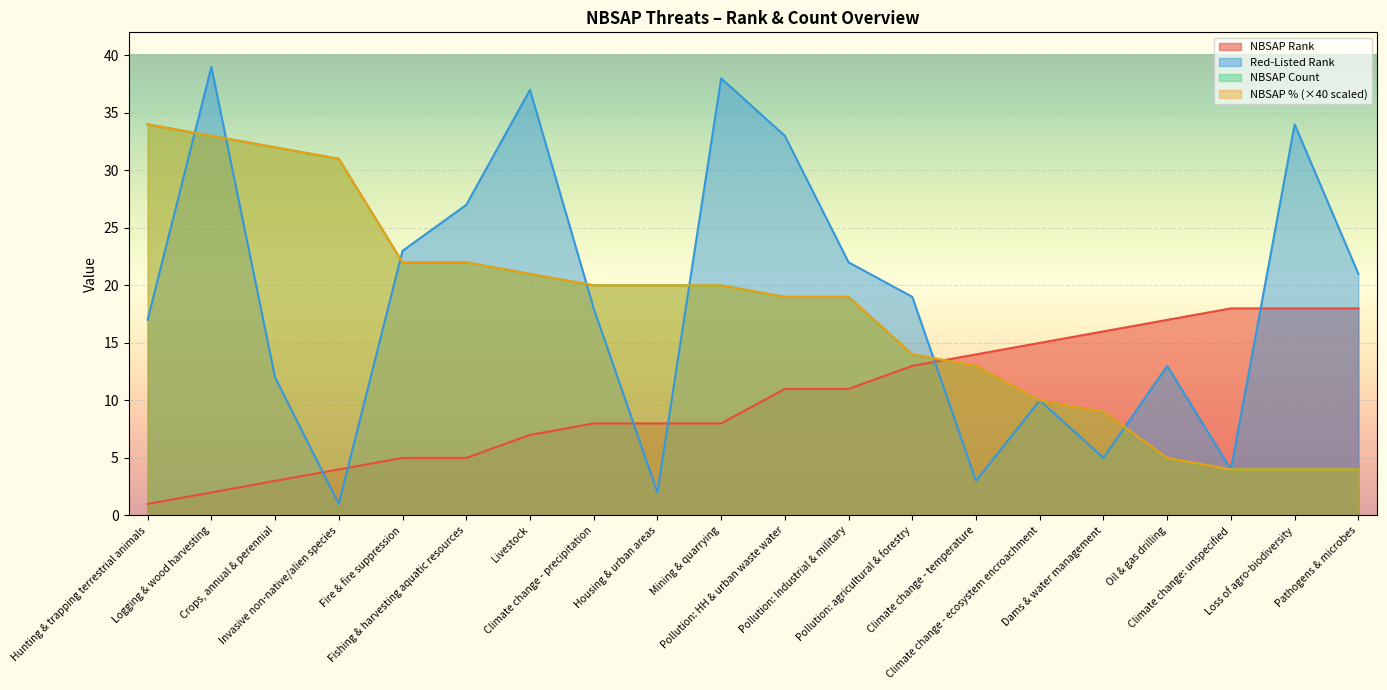

Which series changed the most between Logging & wood harvesting and Oil & gas drilling?

NBSAP Count